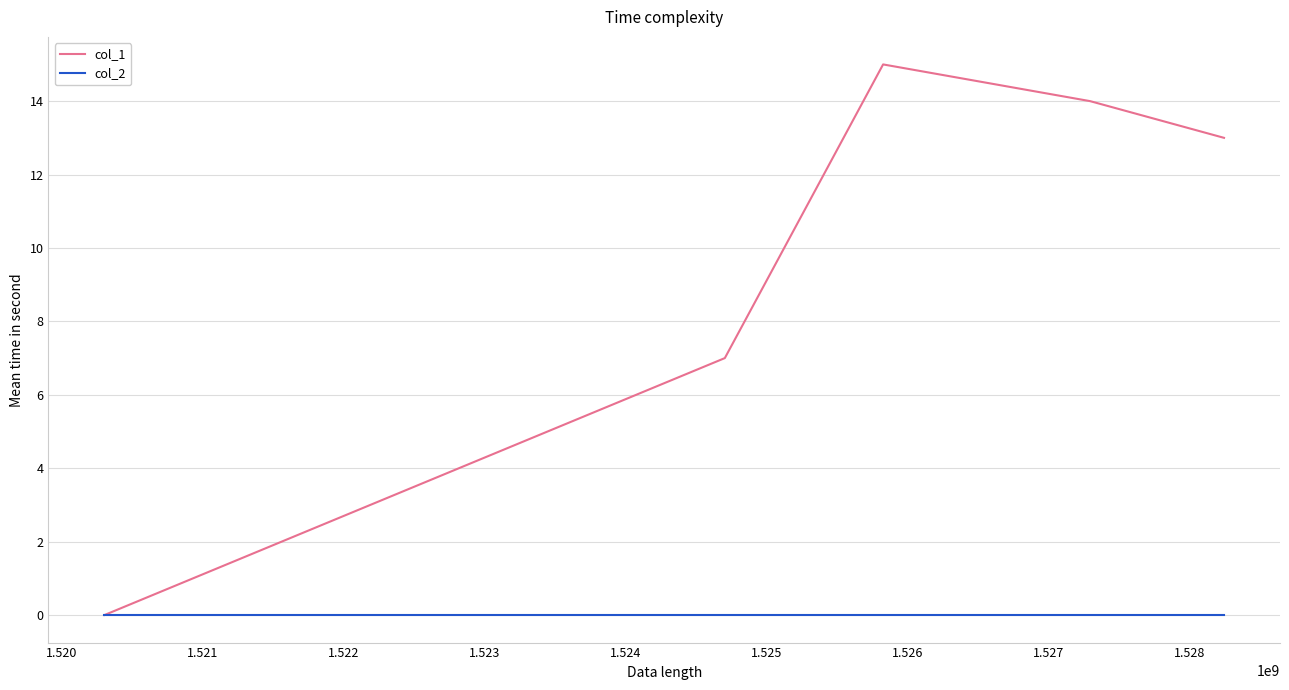

How many positive values does the col_1 series have?

4